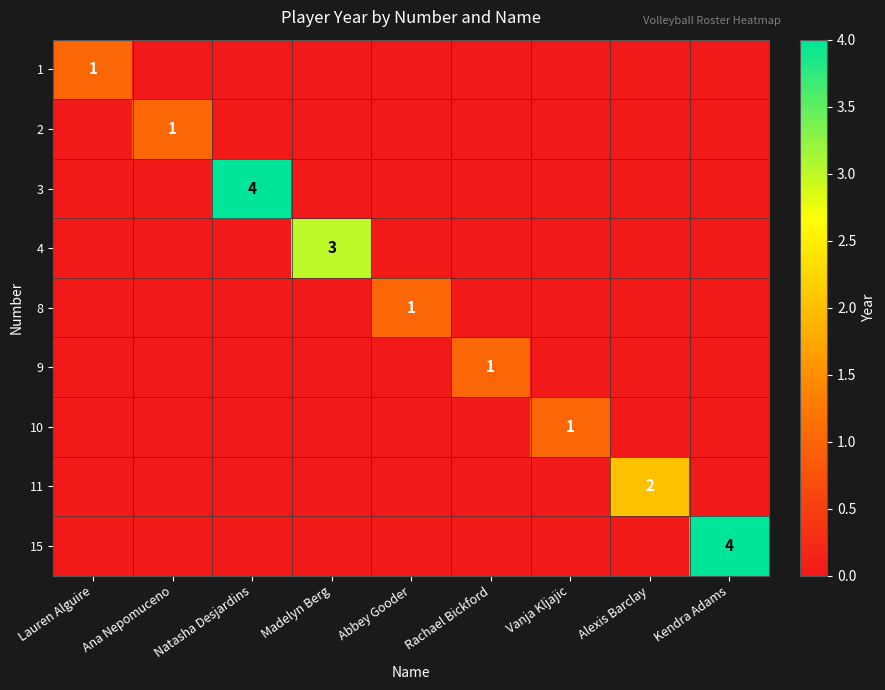

Is it true that 4 equals 3 at Madelyn Berg?

True